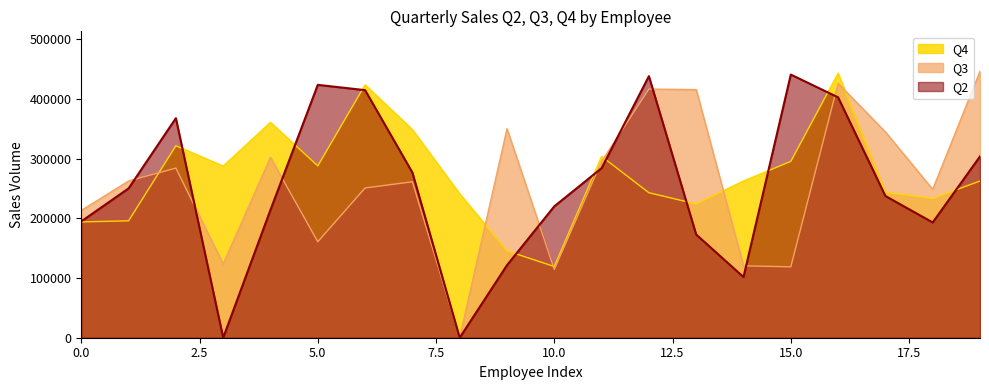

List the series in order of their overall mean, lowest first.

Q2, Q3, Q4